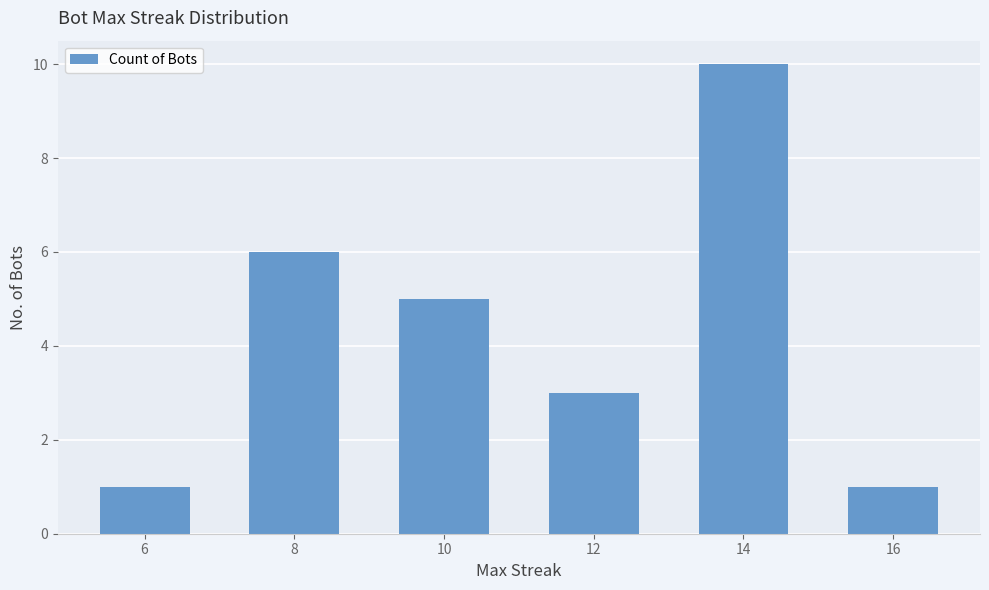

What is the difference between the values at 10 and 8?

1